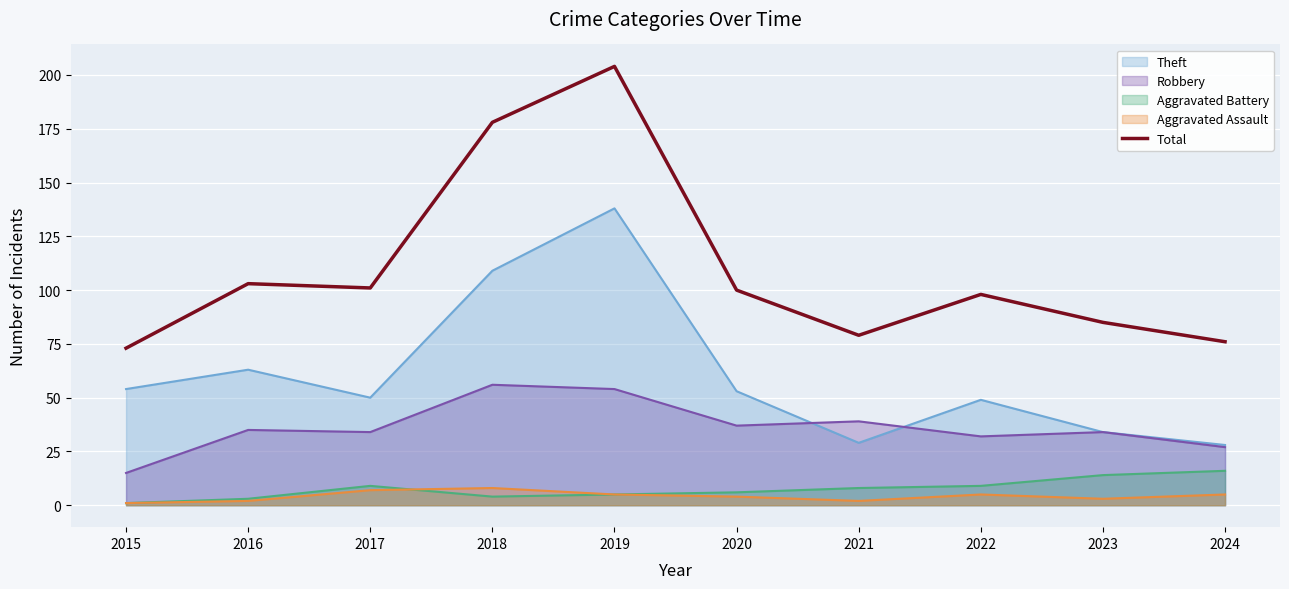

How many values are below 100?

5